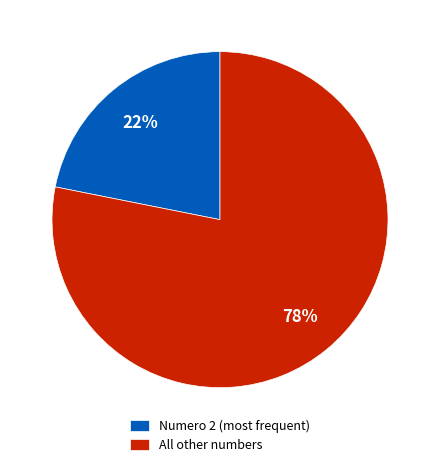

Is the sum of All other numbers and Numero 2 (most frequent) greater than half?

Yes